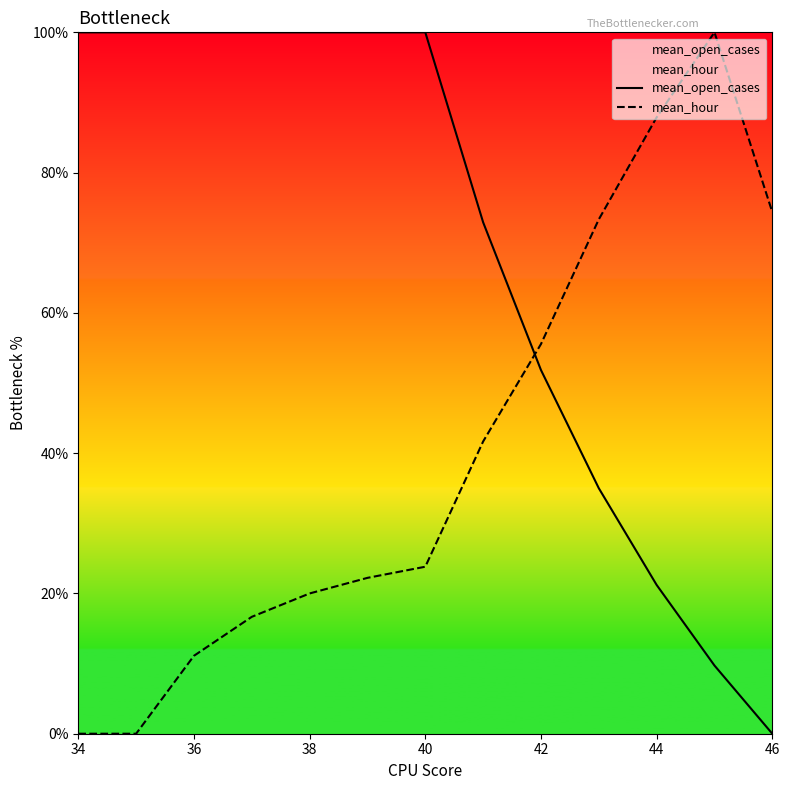

Rank the series by their maximum value, from lowest to highest.

mean_open_cases, mean_hour